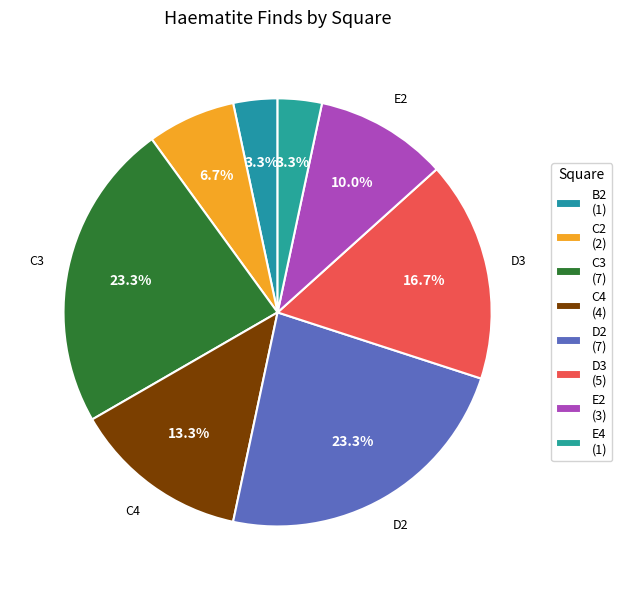

What is the ratio of the value at C2 to the value at E2?

0.7